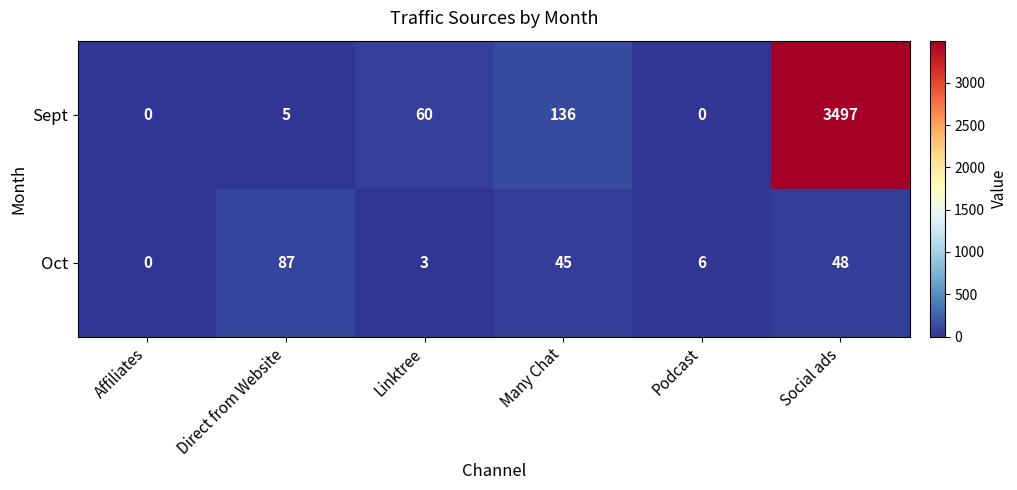

At which category is the sum across all series the highest?

Social ads